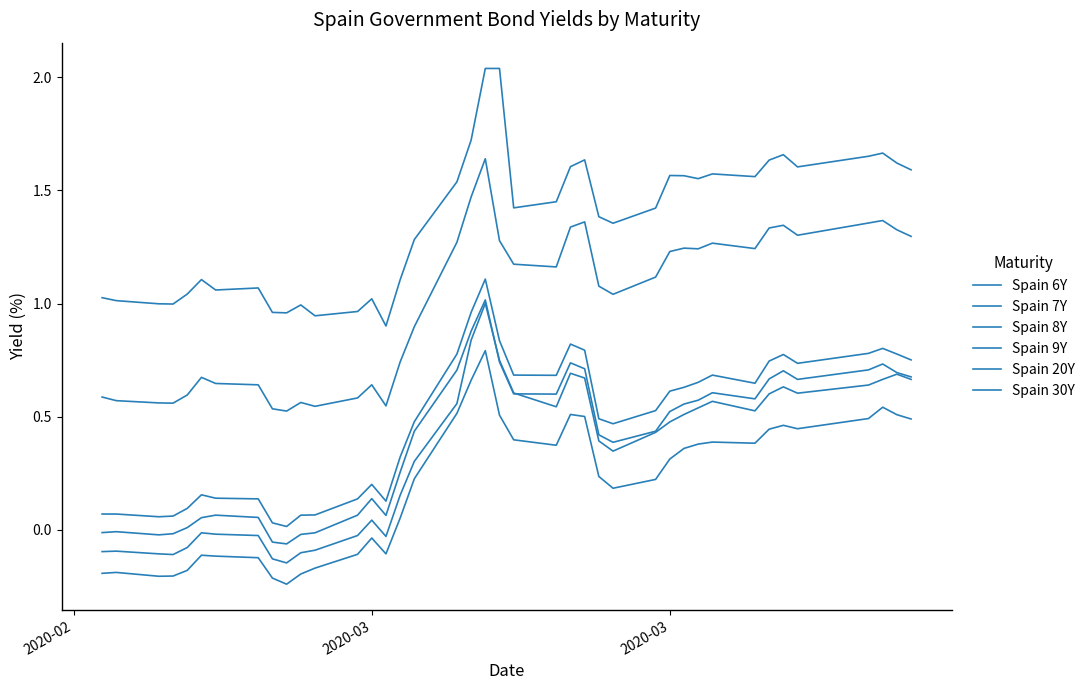

How many lines are shown in the chart?

6